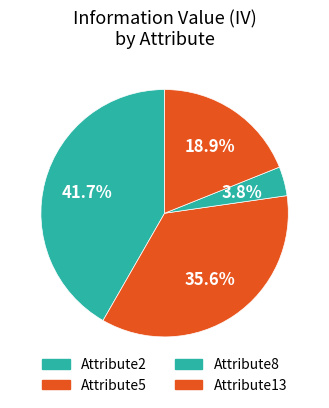

What portion of the pie excludes Attribute2?

58.3%